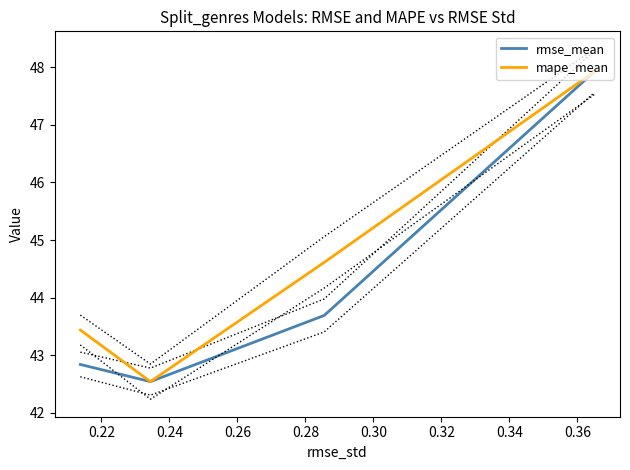

What is the minimum value for mape_mean?

42.5